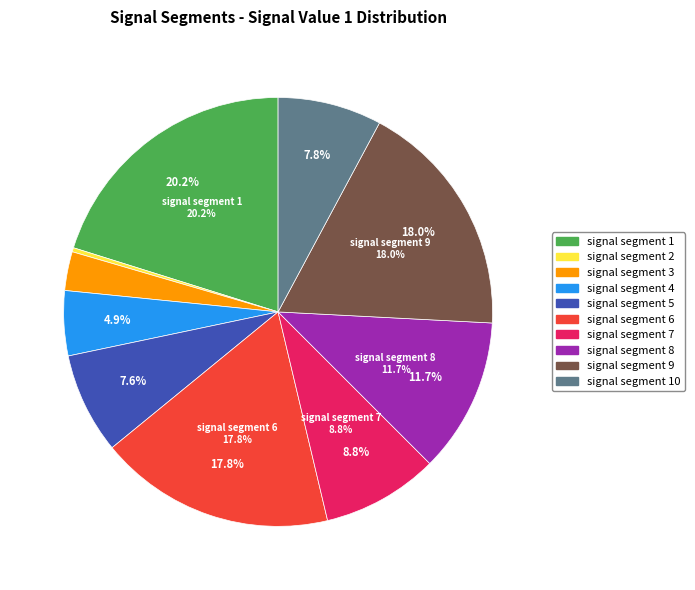

Does signal segment 7 account for over 50% of the chart?

No